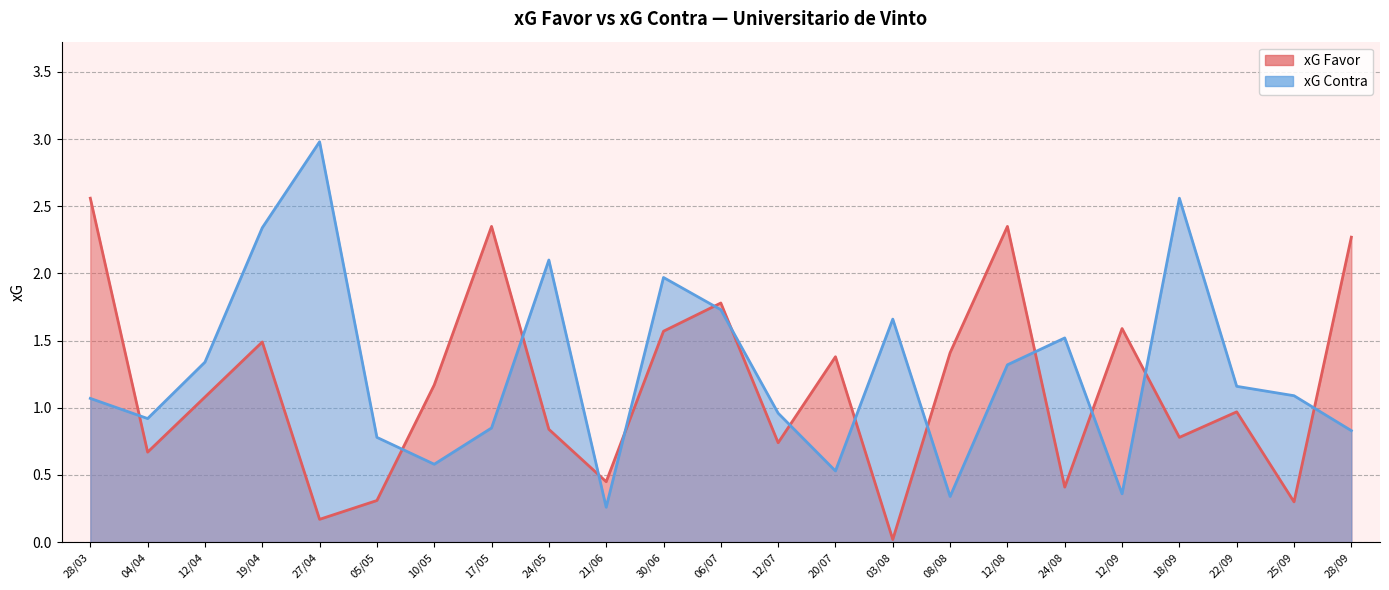

Which category has the highest value across all series?

27/04